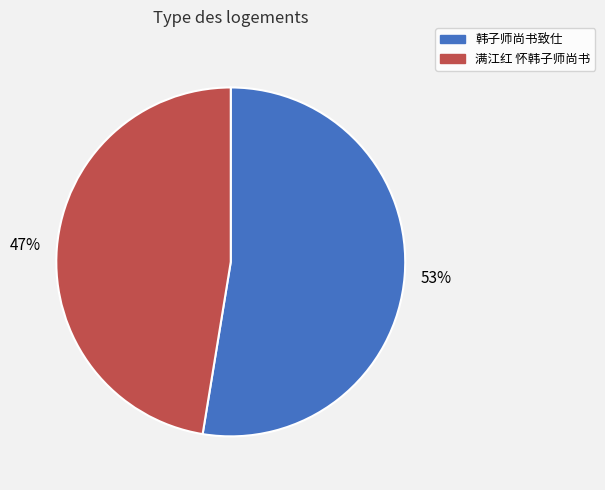

To the nearest percent, what is the combined percentage of 满江红 怀韩子师尚书 and 韩子师尚书致仕?

100%